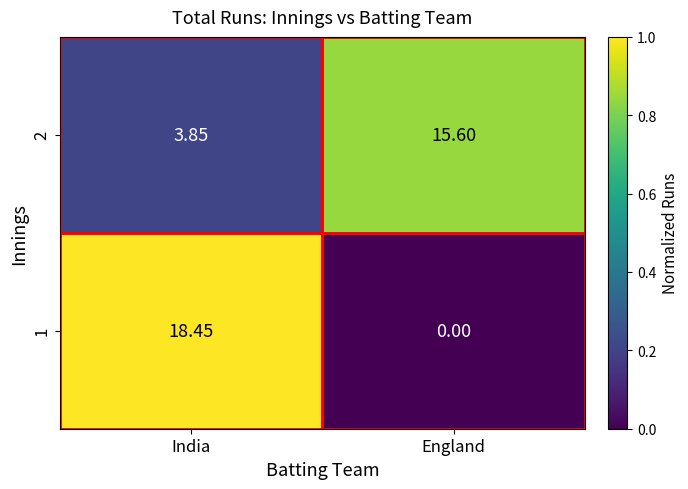

At England, list the series in order from smallest to largest.

1, 2